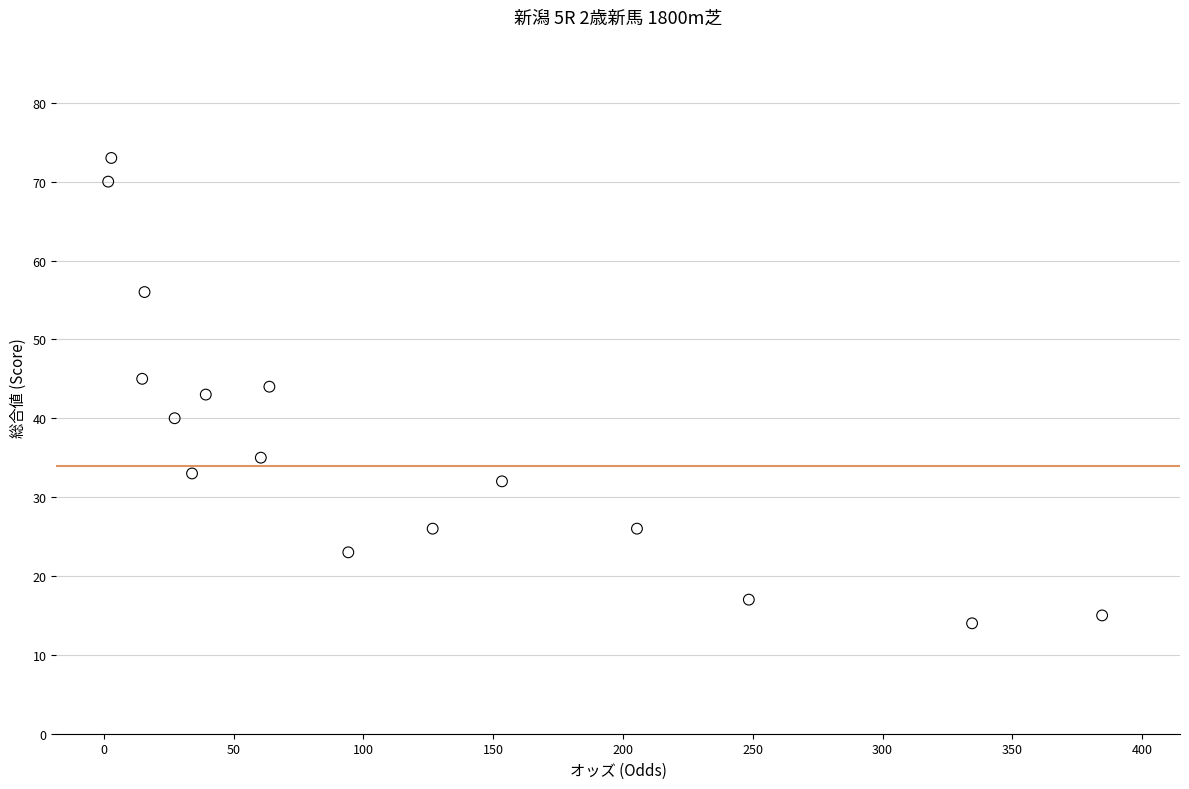

What is the range of Y values (max minus min)?

59